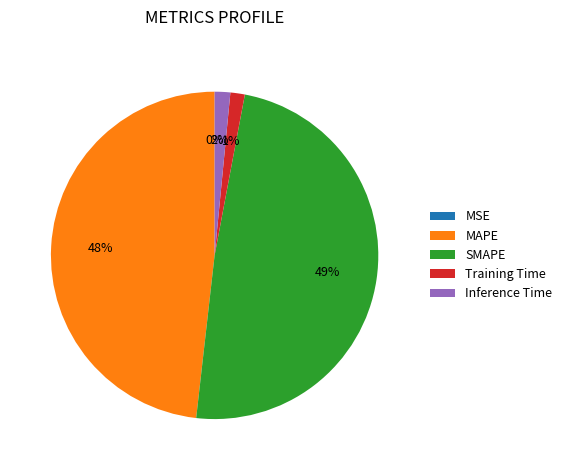

Between MAPE and Inference Time, which is larger?

MAPE